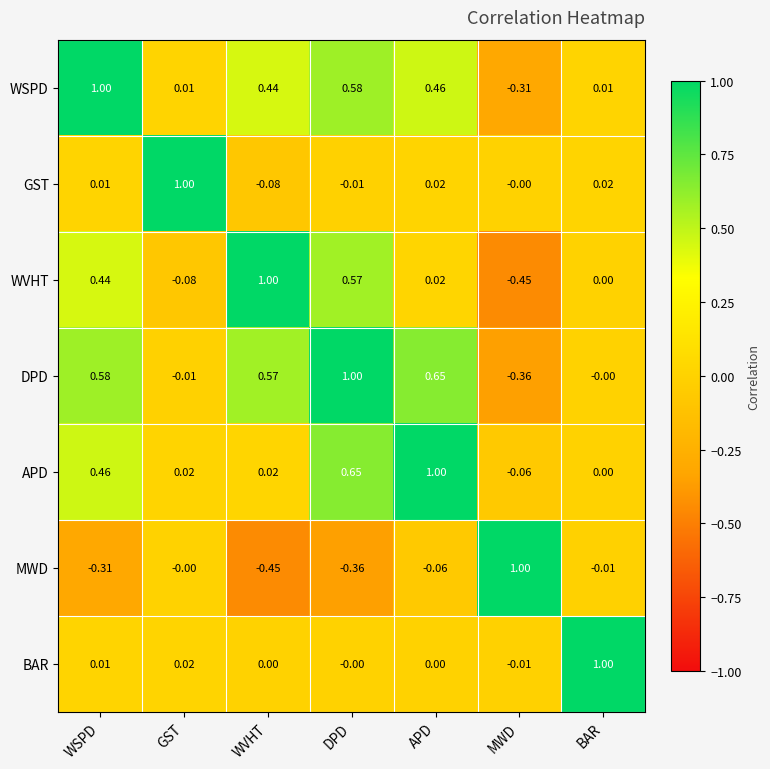

At which label does GST first exceed 0?

WSPD